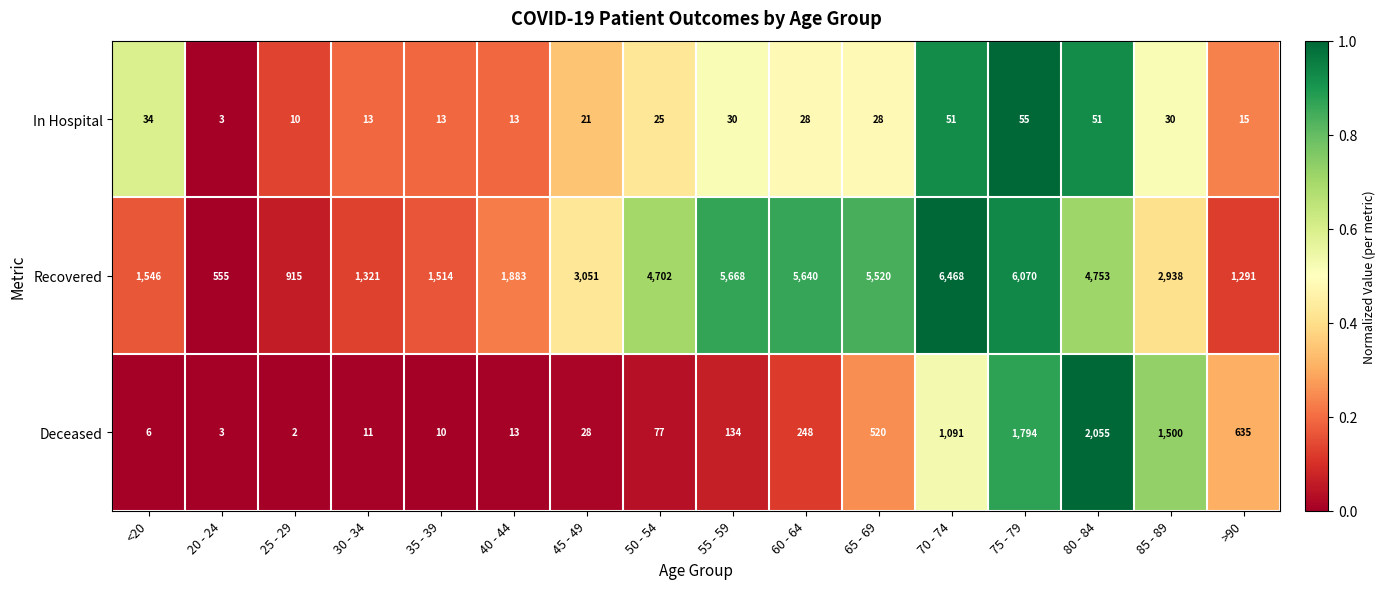

Which category has the lowest value across all series?

25 - 29